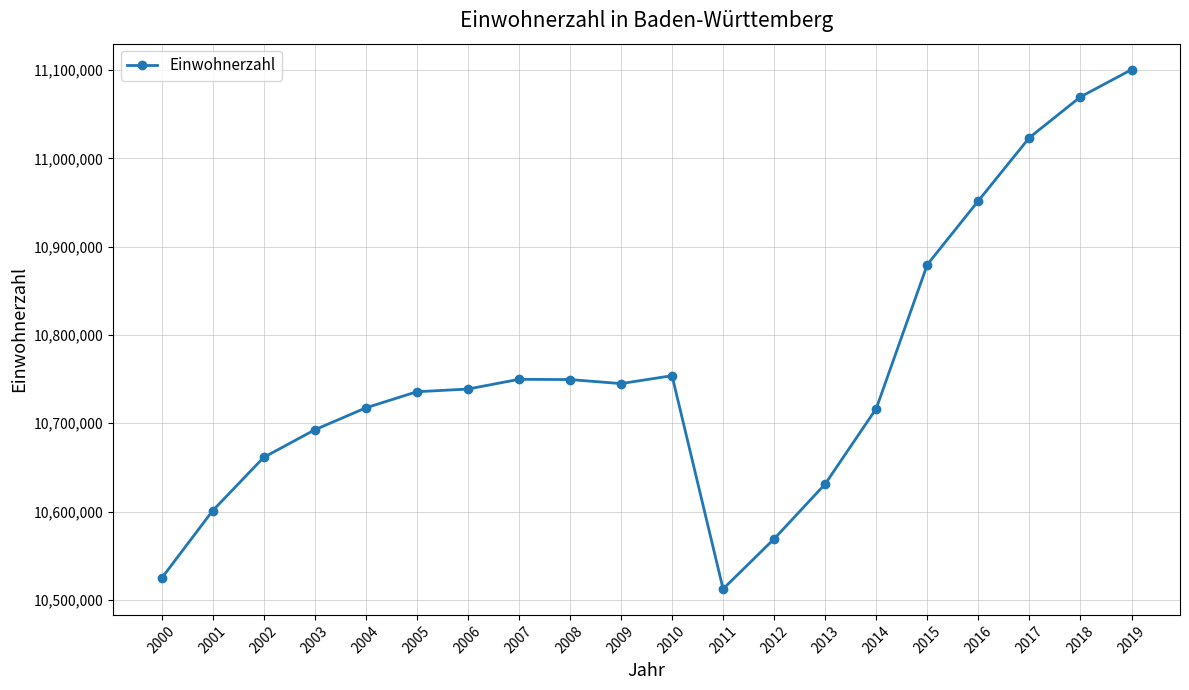

What is the approximate value at 2010, to the nearest 50?

10753900